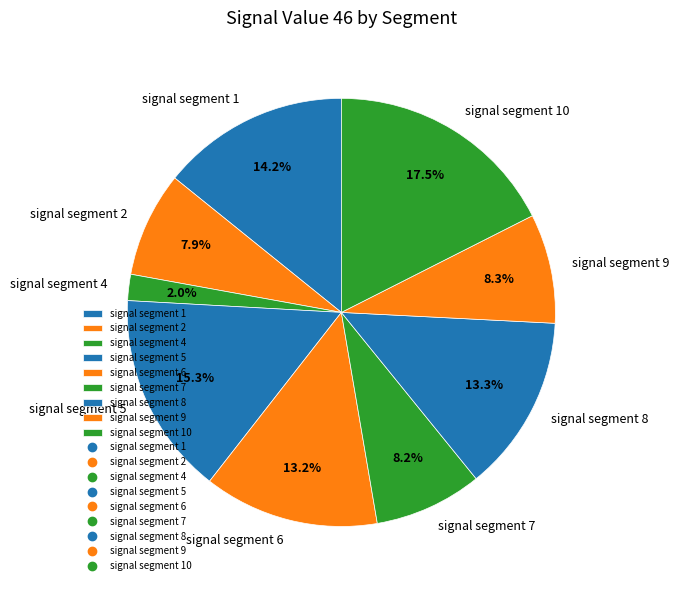

What percentage is the signal segment 2 slice, to the nearest percent?

8%